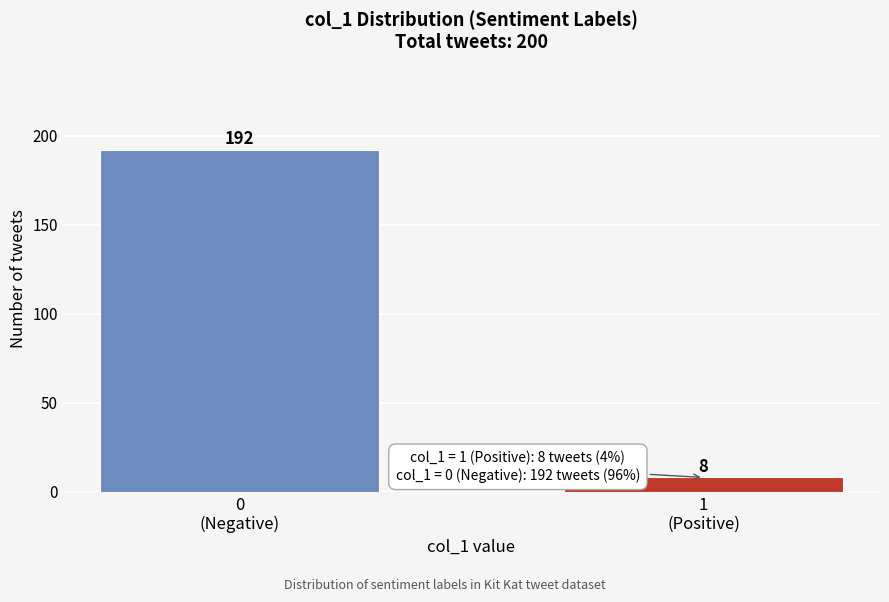

Reading left to right, list all the values displayed in this chart.

192	8